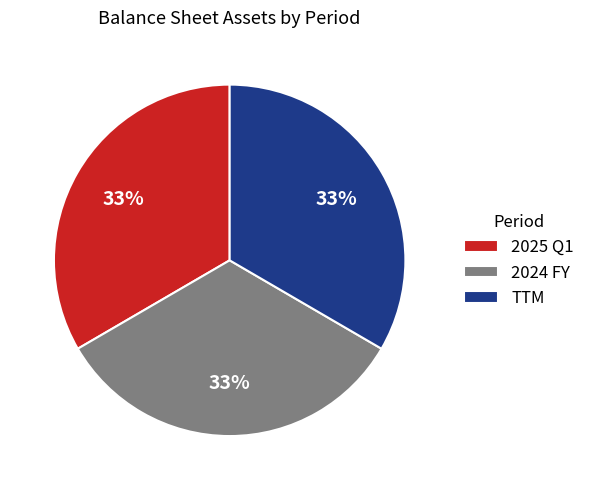

Do 2024 FY and 2025 Q1 together represent more than half of the pie?

Yes